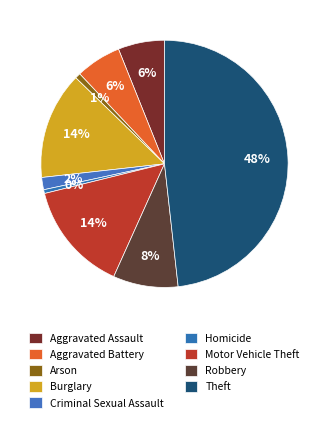

What percentage is the Robbery slice, to the nearest percent?

8%